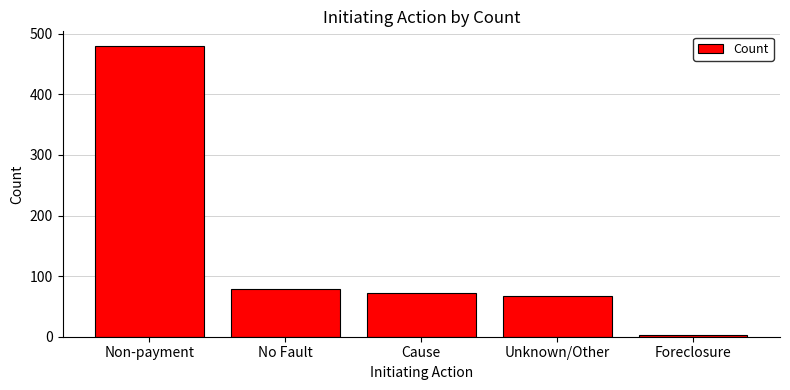

Reading left to right, transcribe all the data shown in this chart.

480	78	72	68	3